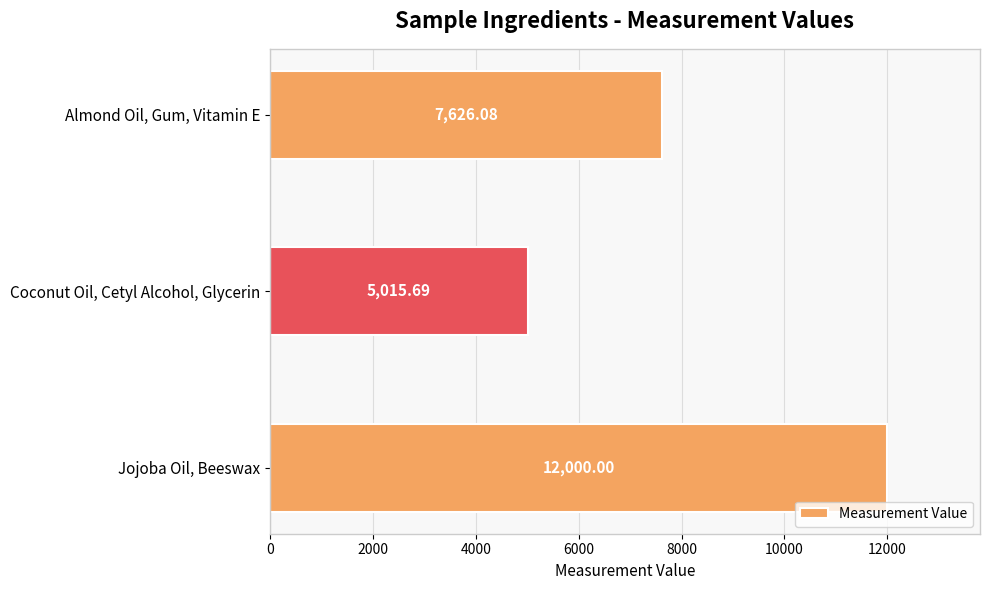

What is the sum of all values?

24641.8